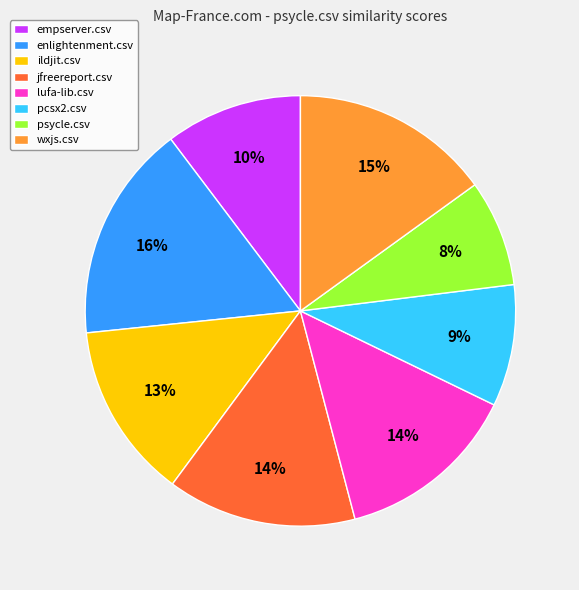

Which category has the smallest portion of the pie?

psycle.csv